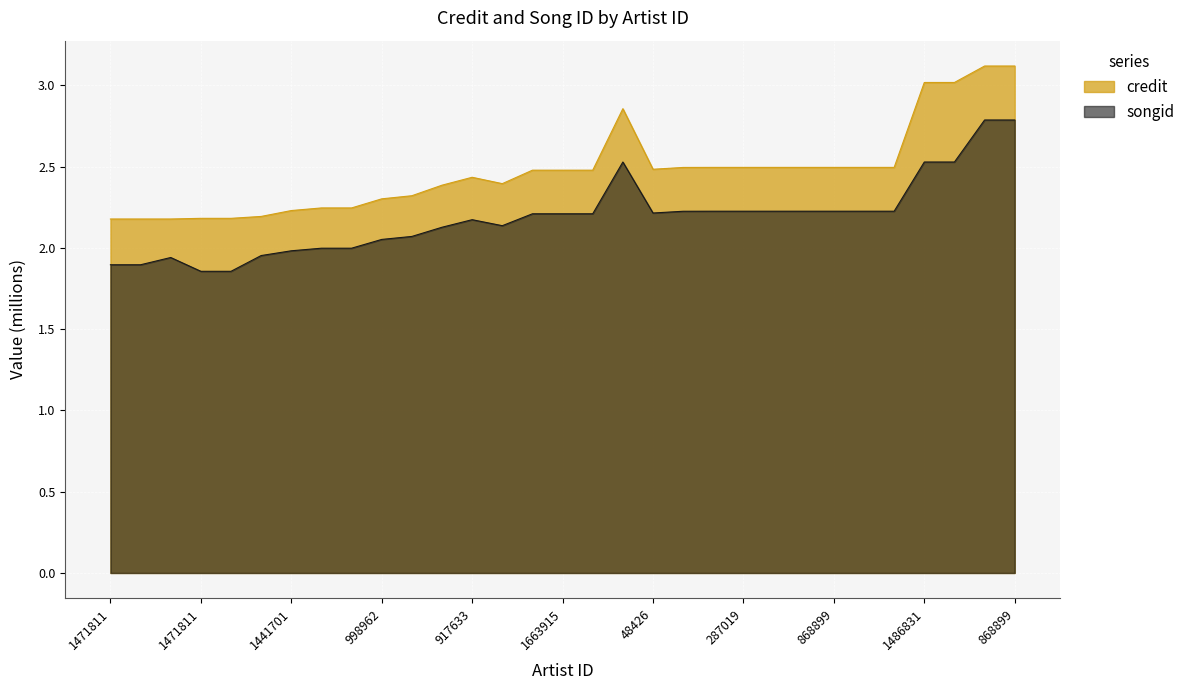

What is the label of the 12th point from the left?

813904